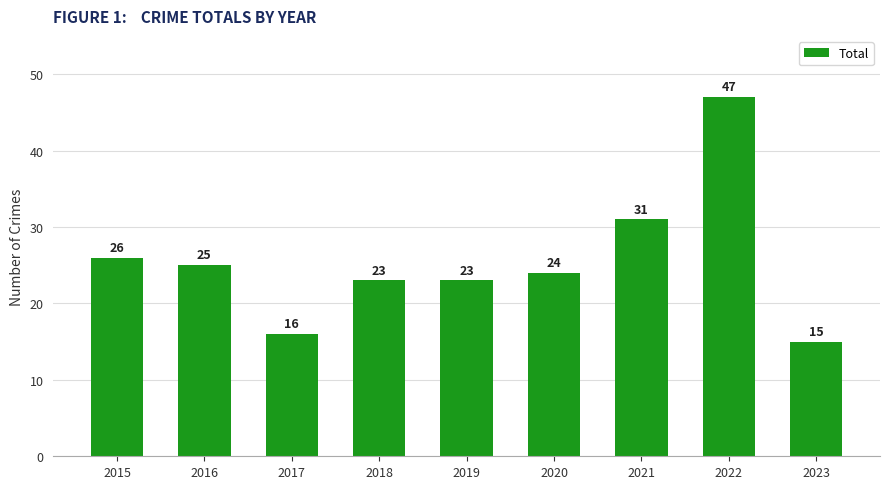

What is the value of the 6th bar from the left?

24